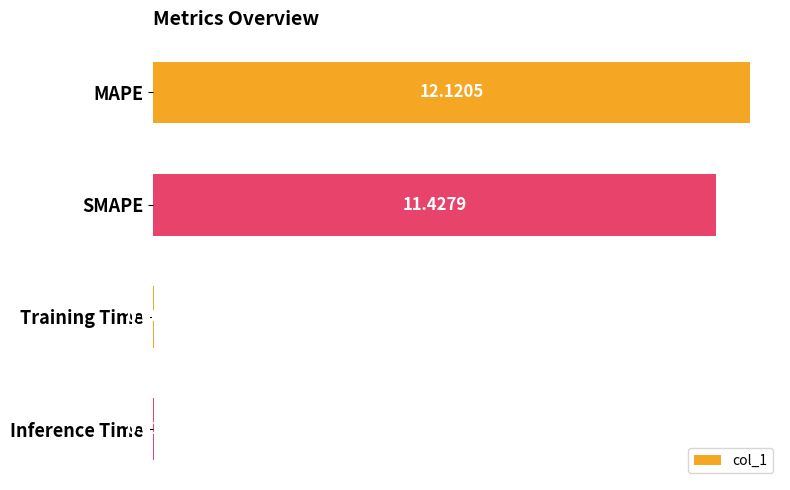

What is the sum of the values at MAPE and Training Time?

12.1